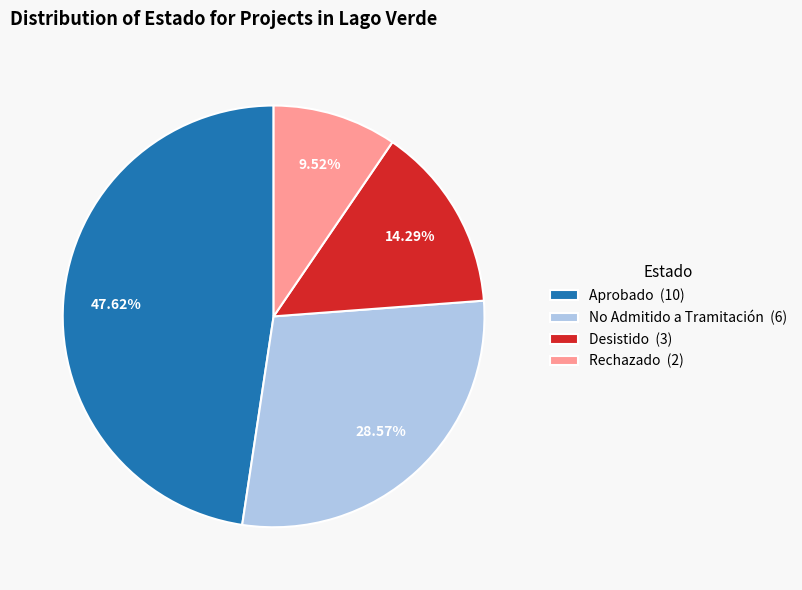

What percentage is NOT represented by Desistido?

85.7%